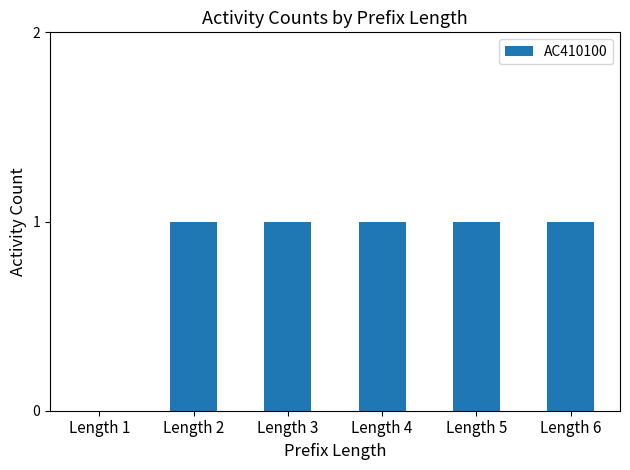

What is the ratio of the value at Length 2 to the value at Length 6?

1.0